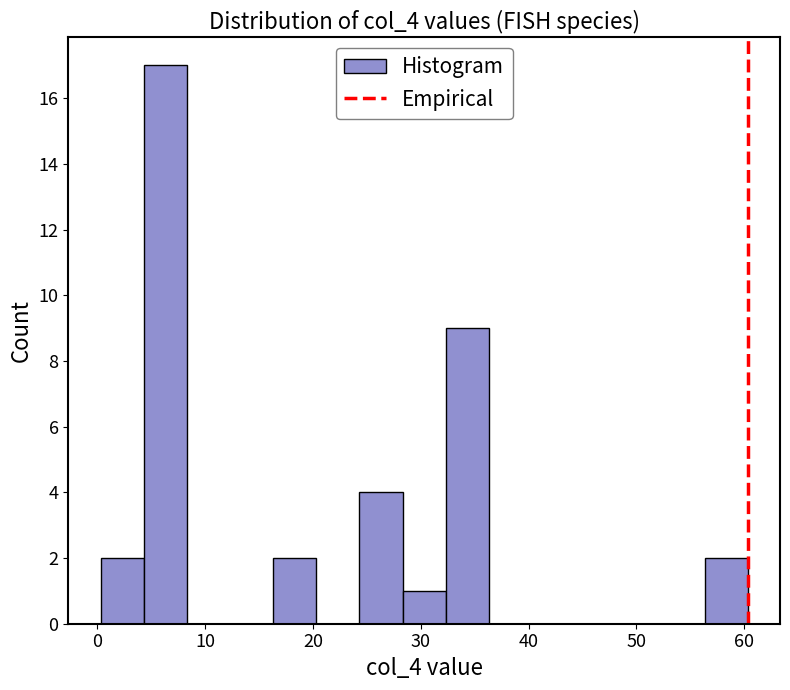

Reading left to right, list every bar in this chart as the range it spans on the x-axis followed by its height. Neither the bar edges nor the heights are printed on the chart, so give them approximately, as read against the axes.

0 to 4: 2
4 to 8: 17
8 to 12: 0
12 to 16: 0
16 to 20: 2
20 to 24: 0
24 to 28: 4
28 to 32: 1
32 to 36: 9
36 to 40: 0
40 to 44: 0
44 to 48: 0
48 to 52: 0
52 to 56: 0
56 to 60: 2